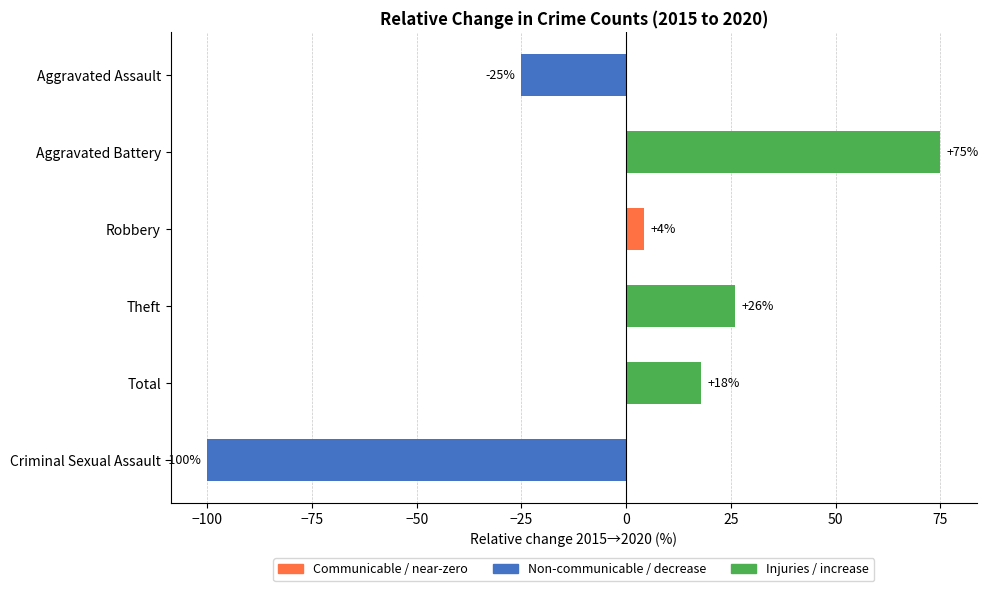

What is the approximate value at Criminal Sexual Assault?

-100.0